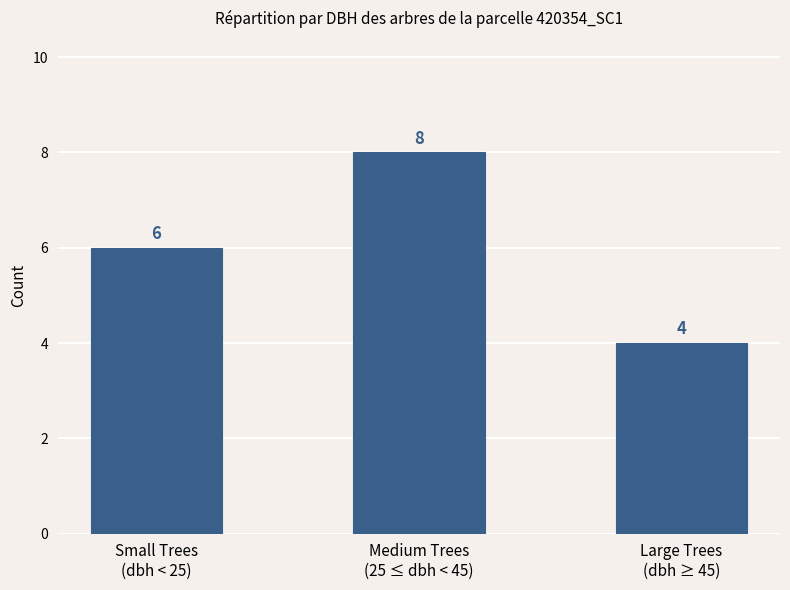

What is the value of the 3rd bar from the left?

4